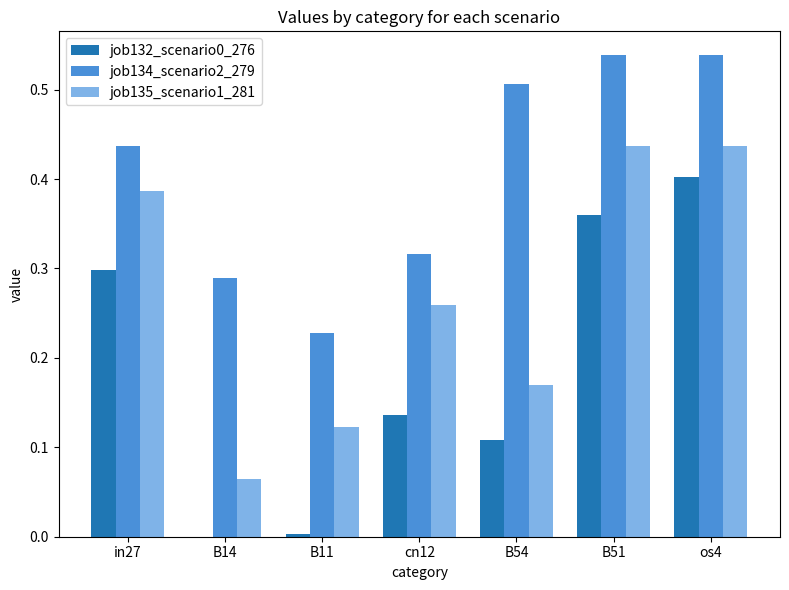

Which series changed the most between B54 and B51?

job135_scenario1_281